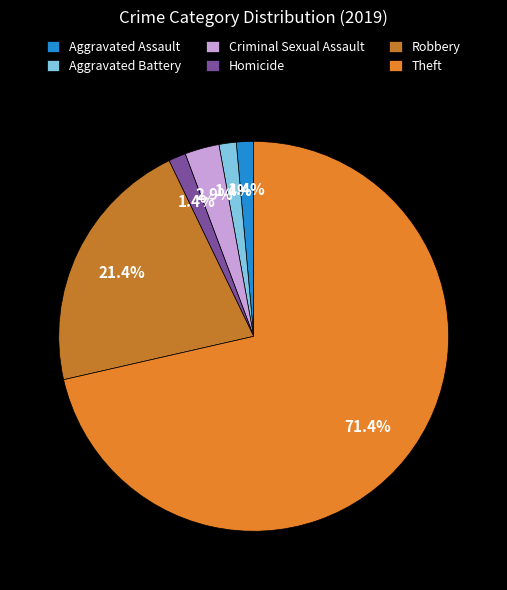

Is Criminal Sexual Assault the majority of the pie?

No